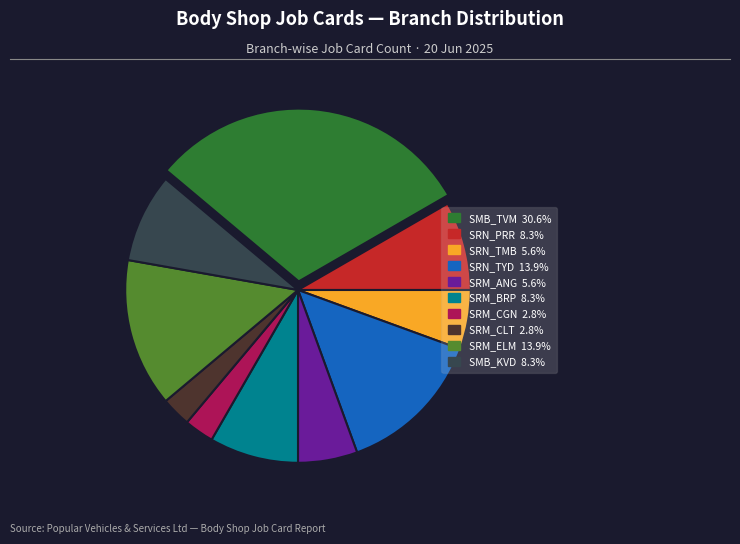

Count the number of slices in the pie.

10